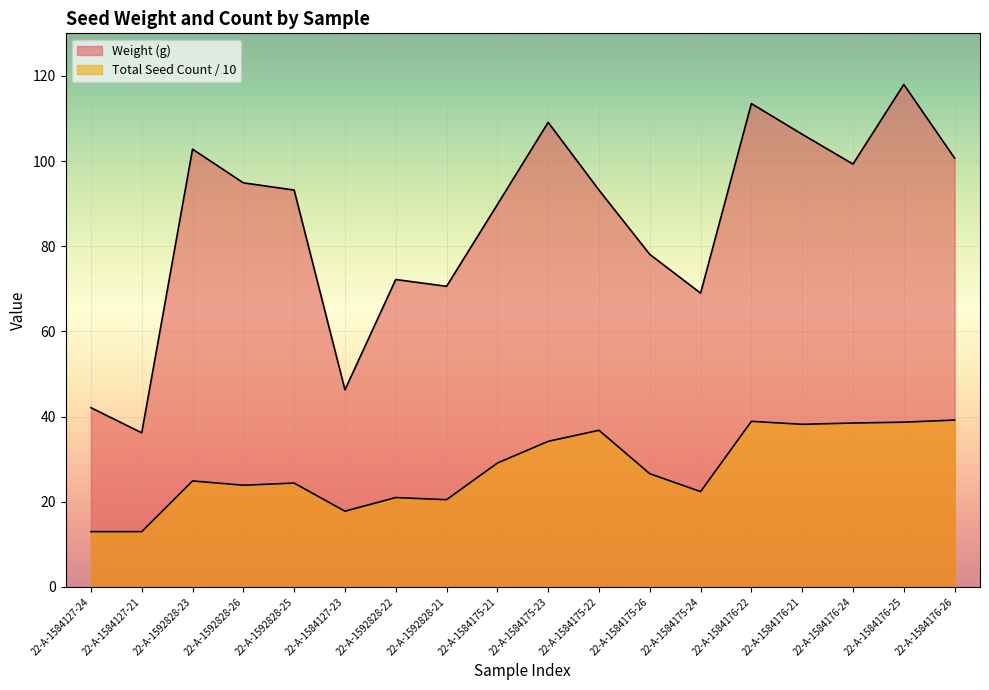

Which series has the widest spread of values?

Weight (g)